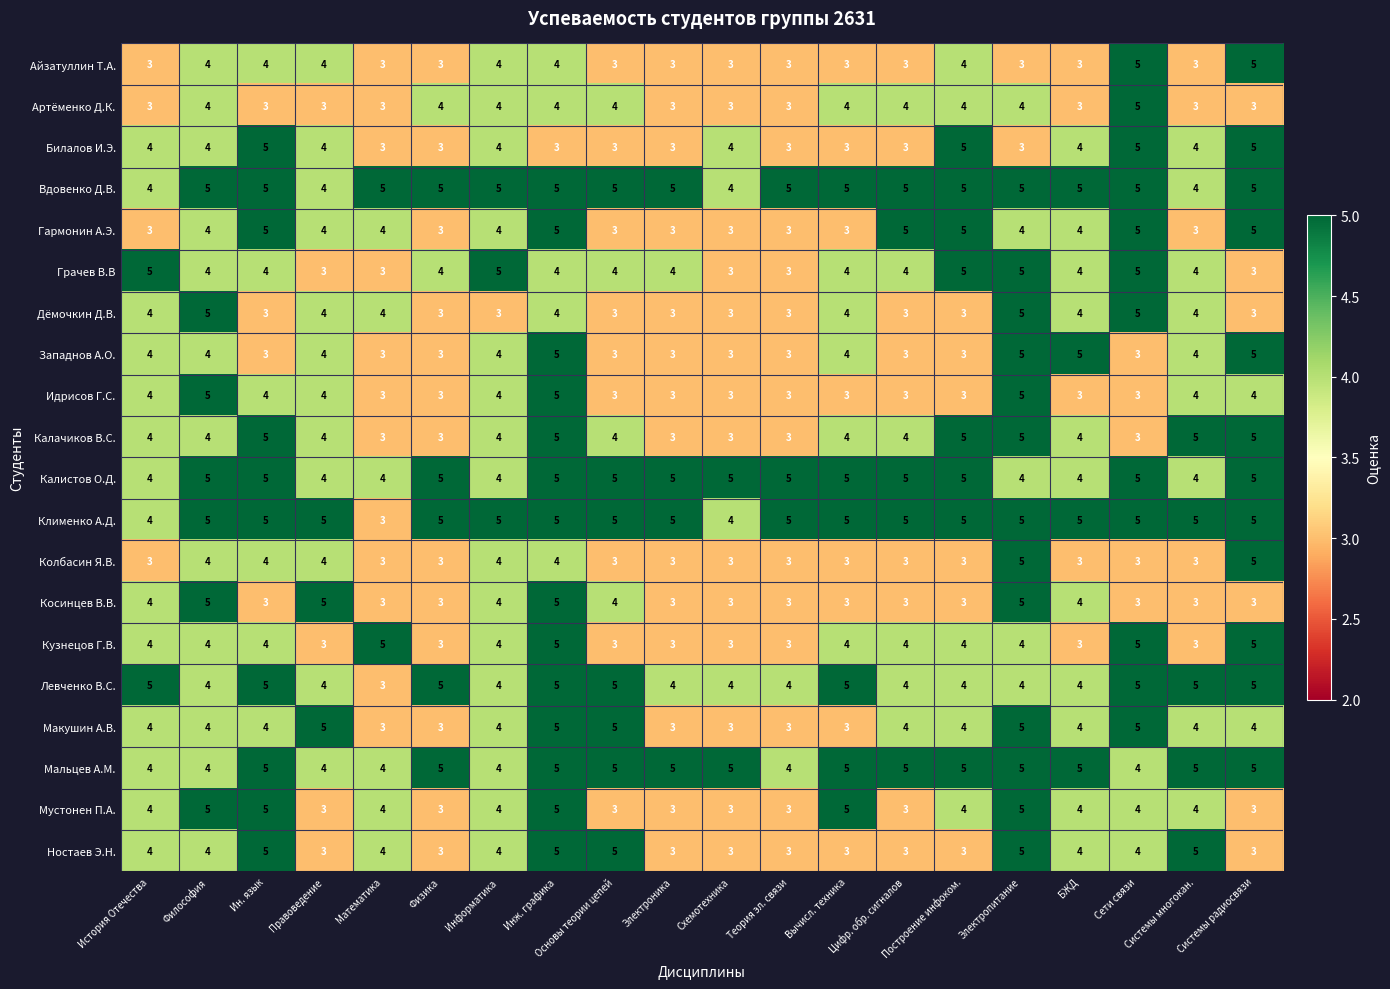

At how many categories does at least one series exceed 4?

20